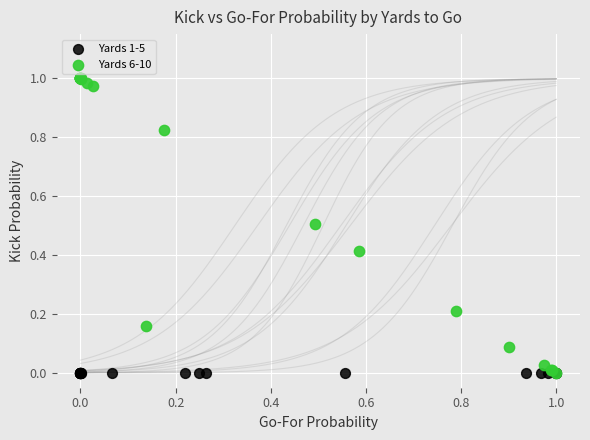

Which series contains the highest Y value?

Yards 6-10